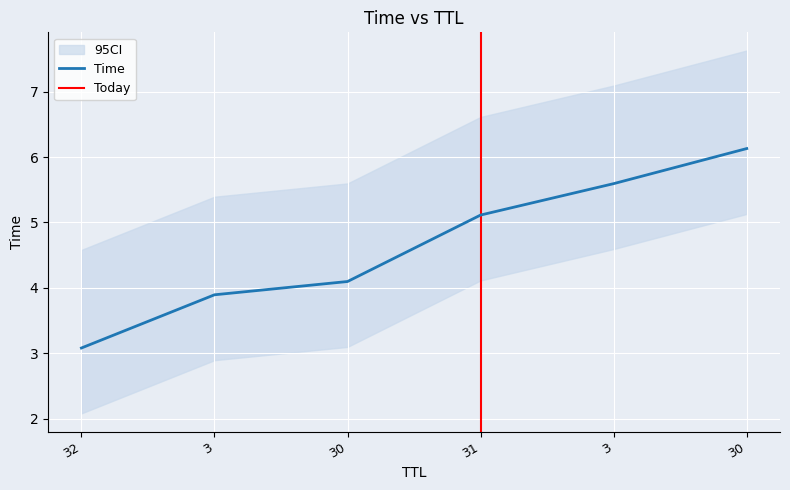

What is the difference between the values at 3 and 32?

0.8